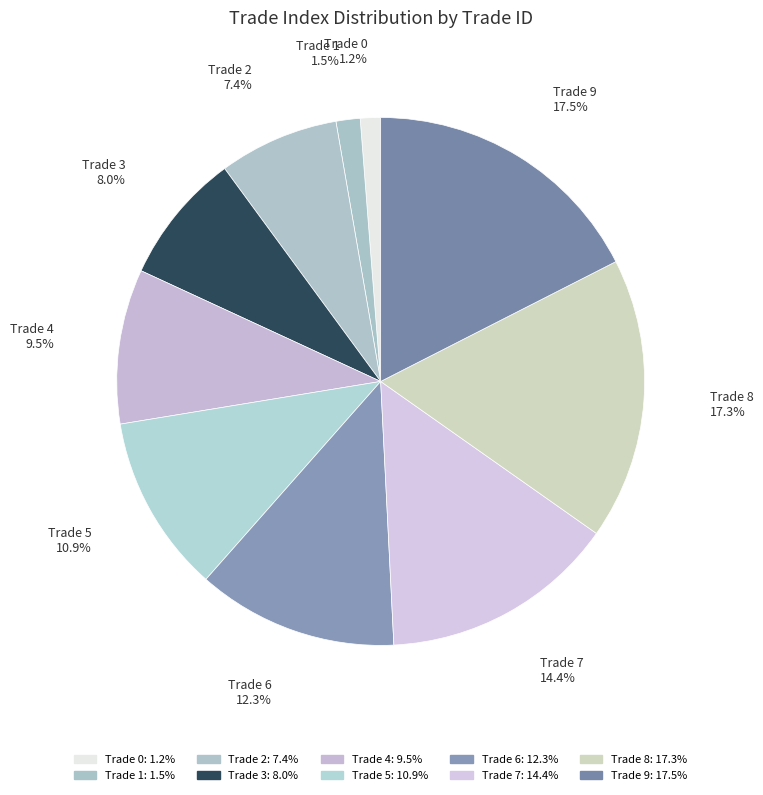

Which category has the smallest portion of the pie?

Trade 0